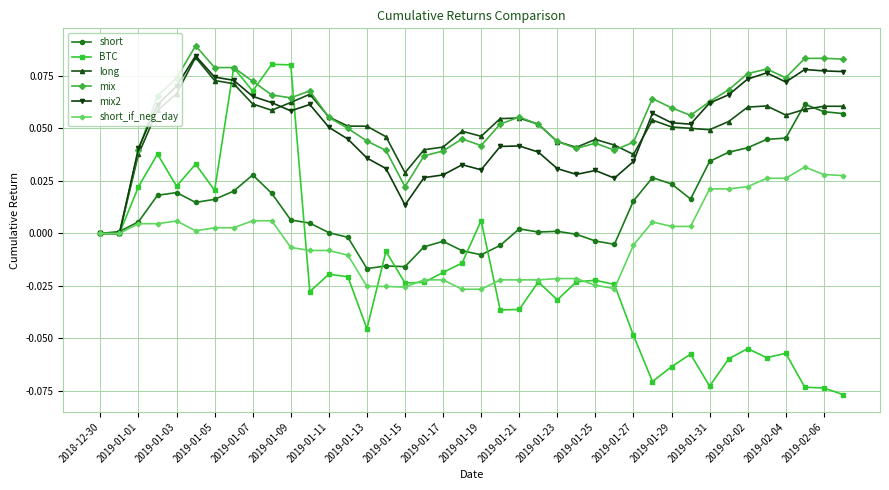

True or false: short_if_neg_day has more than 0 points higher than both neighbors.

True